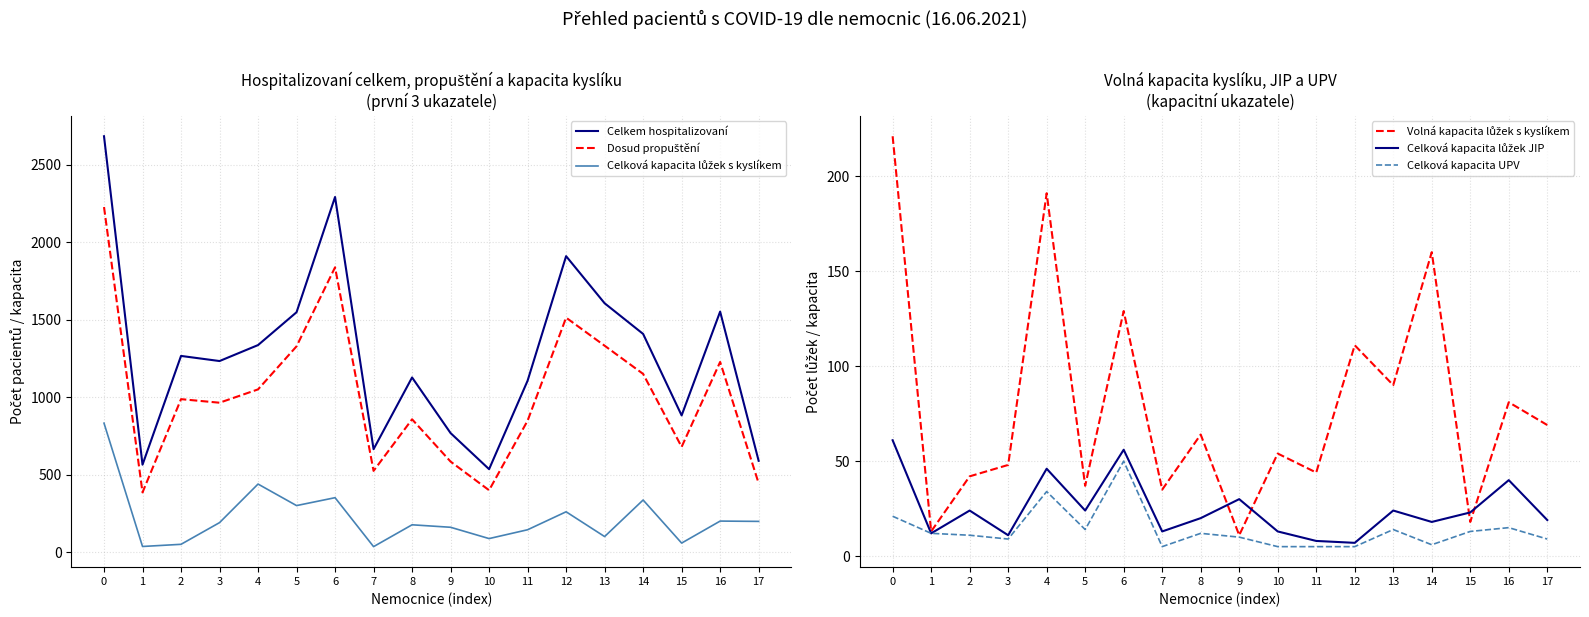

True or false: Celková kapacita UPV and Celková kapacita lůžek s kyslíkem intersect in this chart.

False